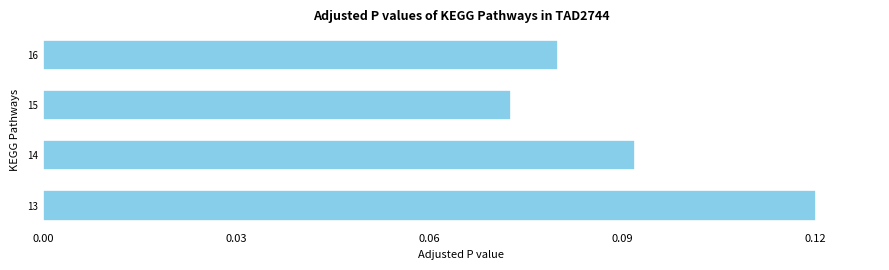

Between 16 and 13, which is larger?

13